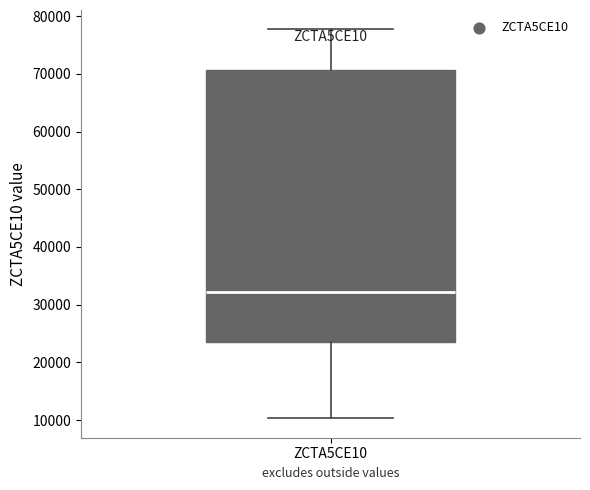

Where is the upper edge of the box for ZCTA5CE10 on the y-axis? The values are not printed on the chart, so give them approximately, as read against the axis.

71000